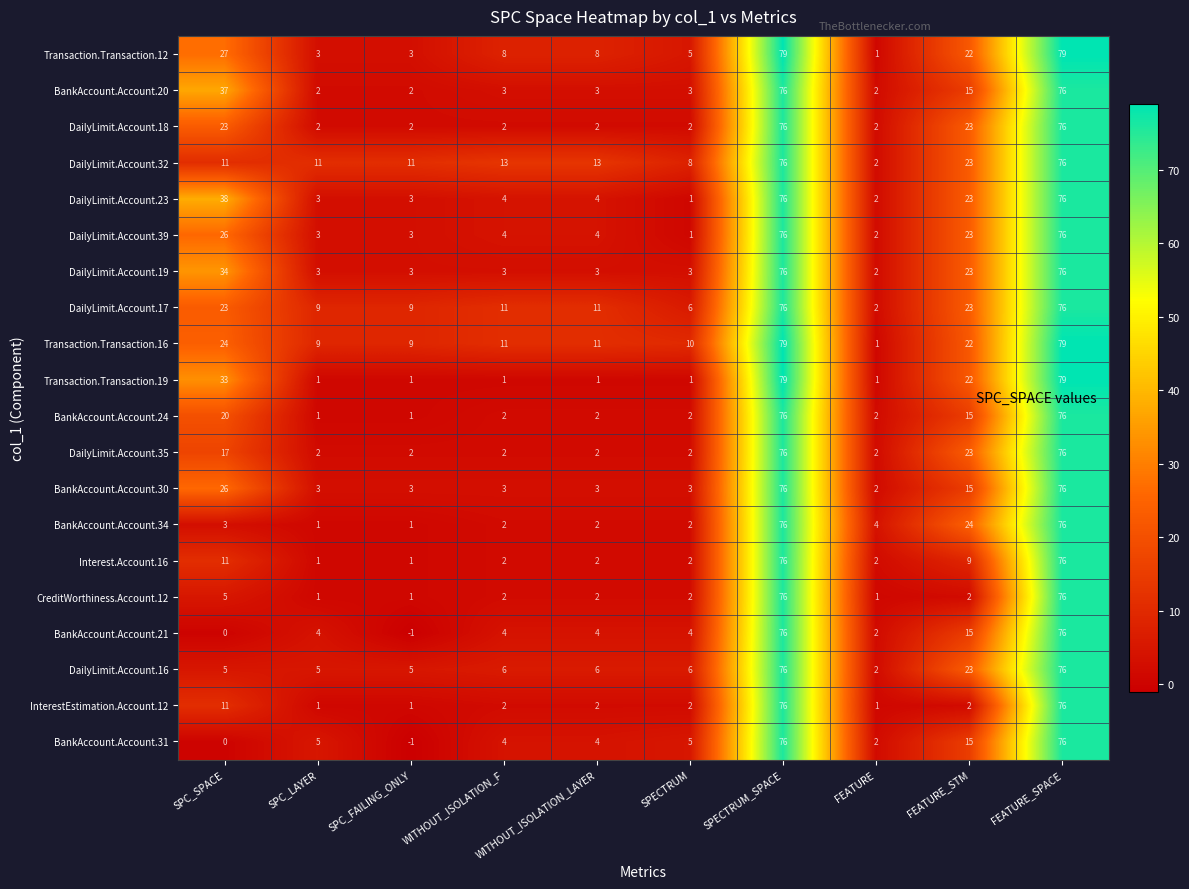

Is the value of BankAccount.Account.34 at SPC_LAYER greater than the value of DailyLimit.Account.16 at WITHOUT_ISOLATION_F?

No